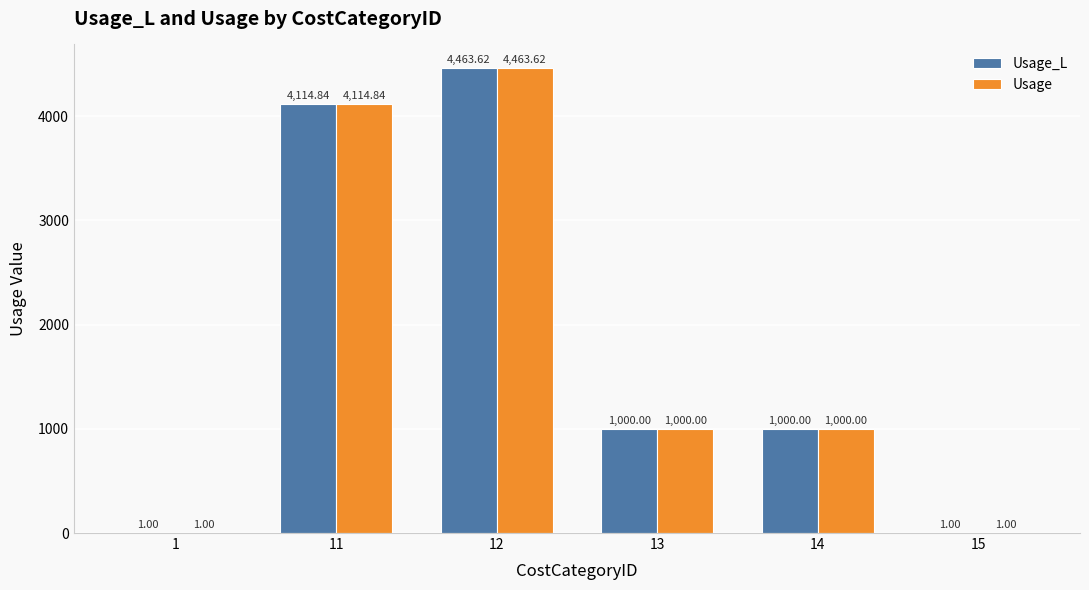

What is the sum of the Usage values at 1 and 12?

4464.6